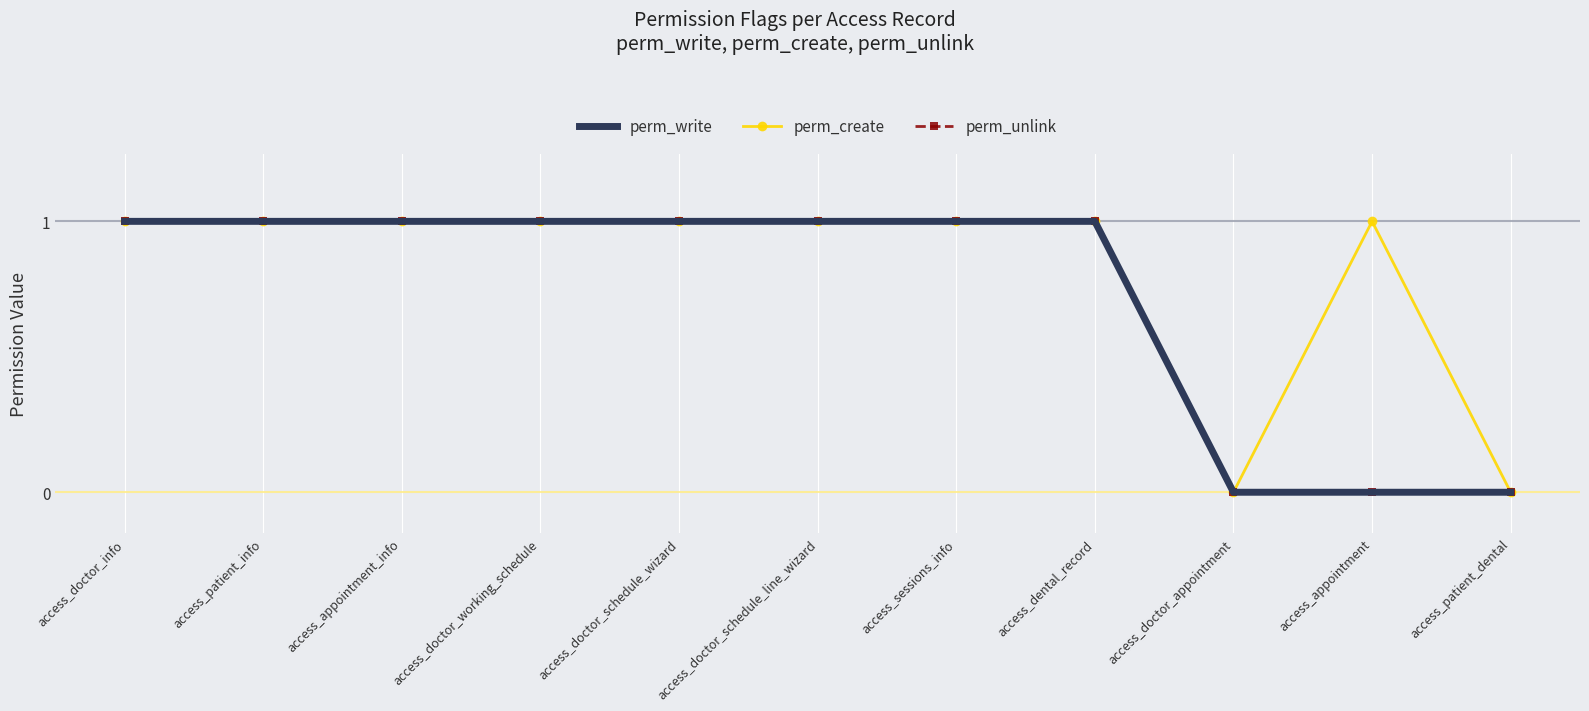

At which label is perm_unlink closest to 0?

access_doctor_appointment